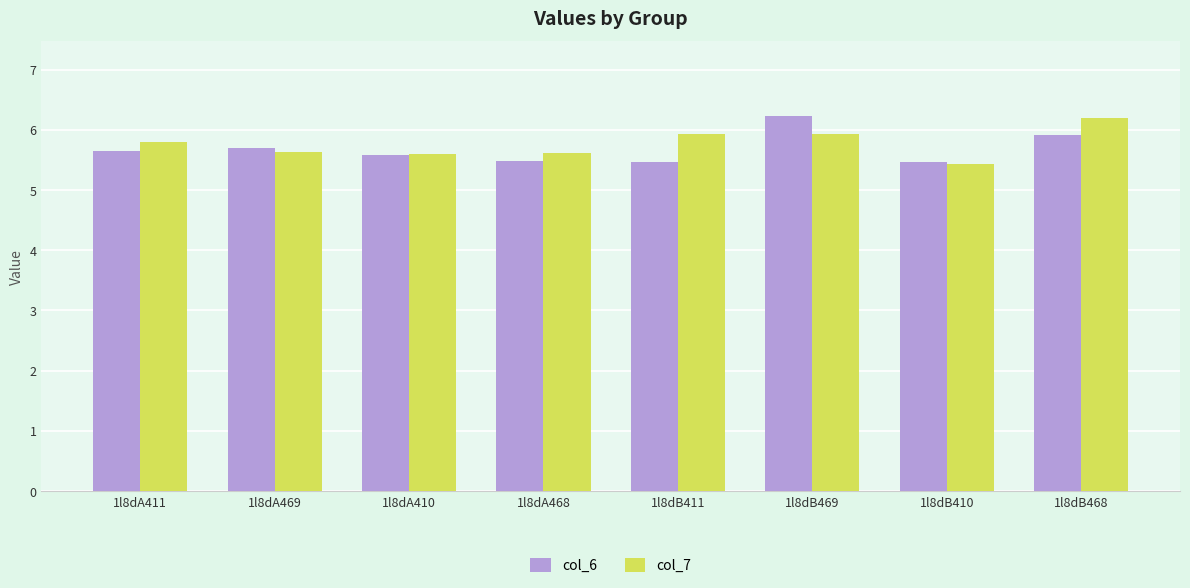

Is the value of col_7 at 1l8dA468 greater than the value of col_6 at 1l8dA469?

No